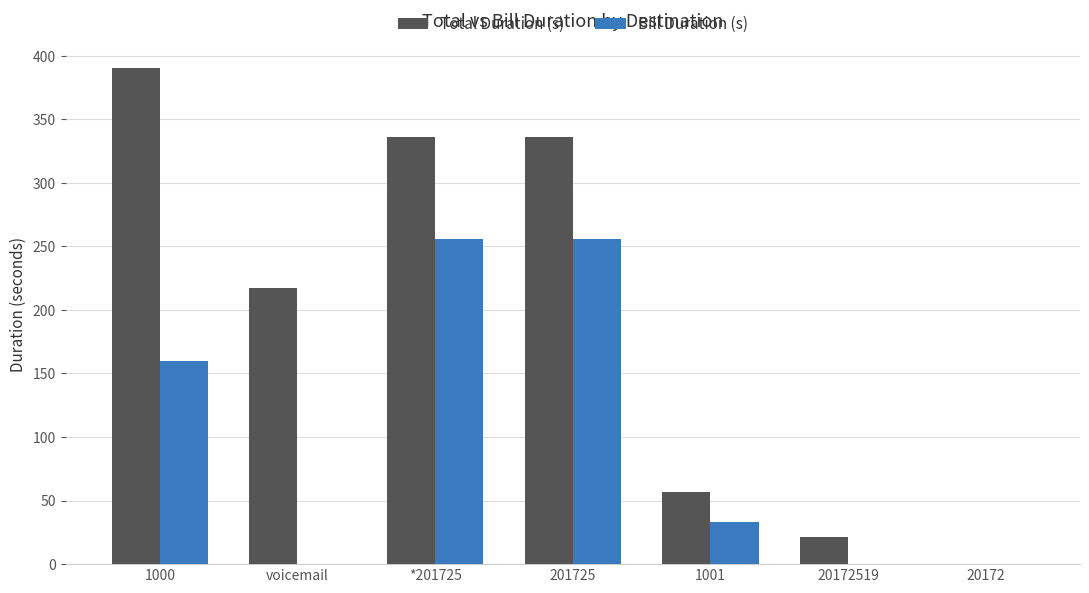

Count the number of categories in the chart.

7